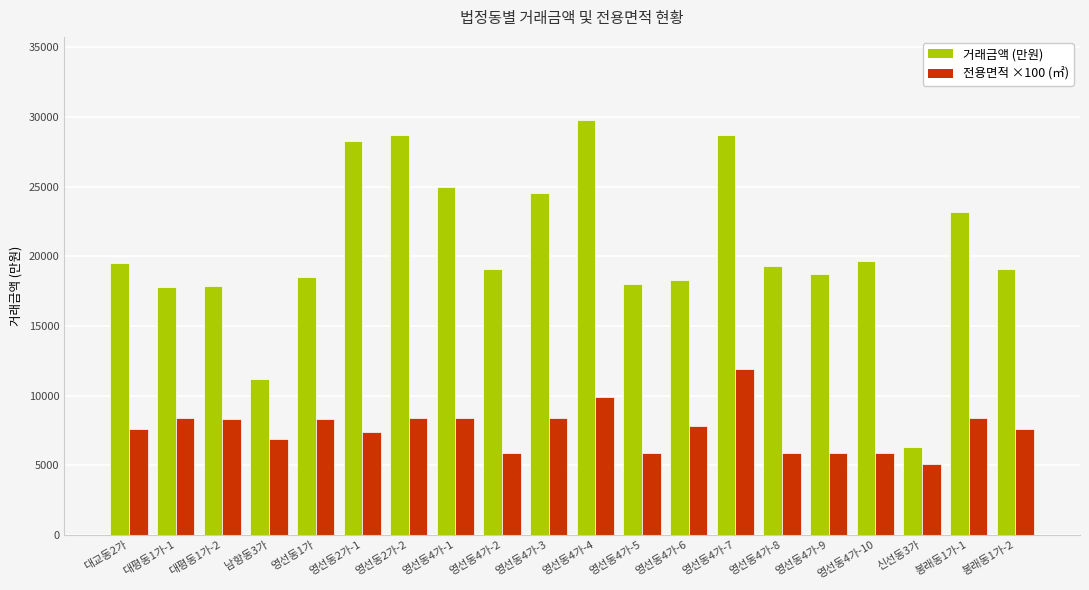

List the series in order of their overall mean, lowest first.

전용면적 ×100 (㎡), 거래금액 (만원)